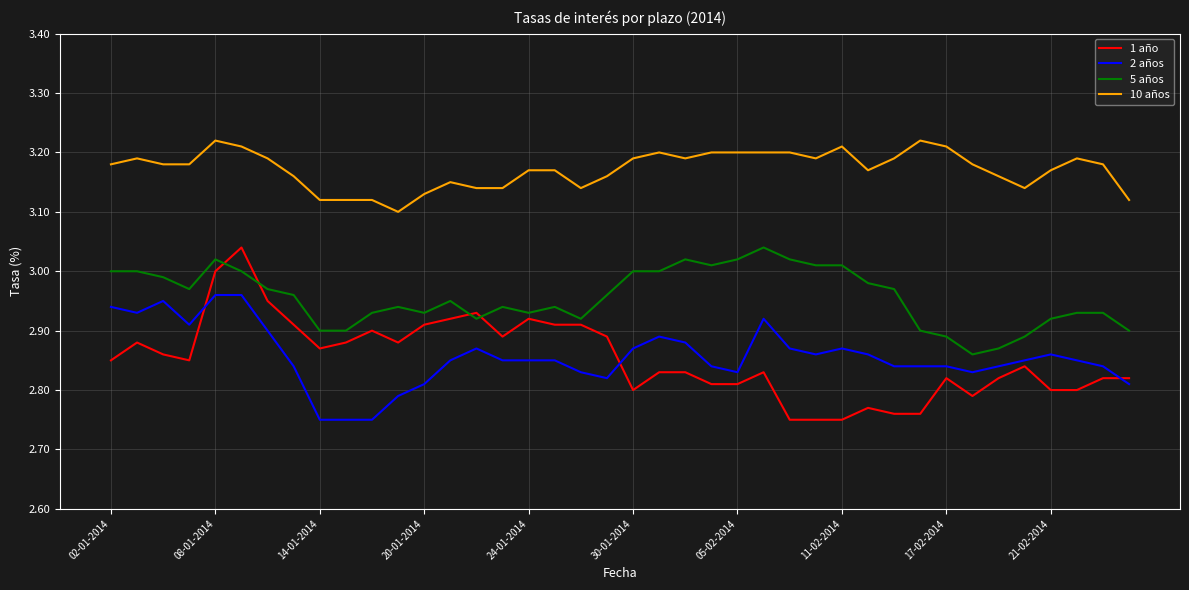

True or false: 1 año and 10 años intersect in this chart.

False